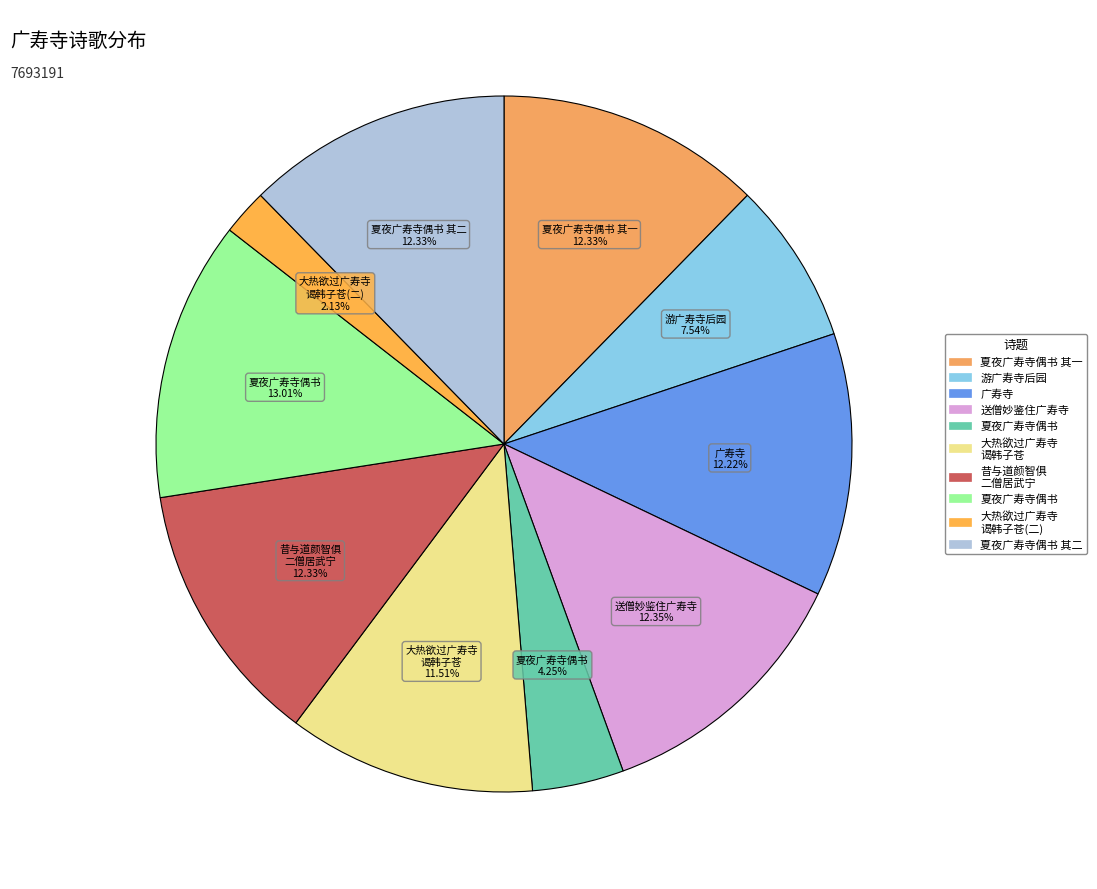

Rank the categories by value from highest to lowest.

夏夜广寿寺偶书, 送僧妙鉴住广寿寺, 夏夜广寿寺偶书 其二, 夏夜广寿寺偶书 其一, 昔与道颜智俱二僧居武宁明心寺未几与俱避贼山中颜几不免绍兴三年复会于广寿寺偶作一首, 广寿寺, 大热欲过广寿寺谒韩子苍追凉先之以诗, 游广寿寺后园, 夏夜广寿寺偶书, 大热欲过广寿寺谒韩子苍追凉先之以诗